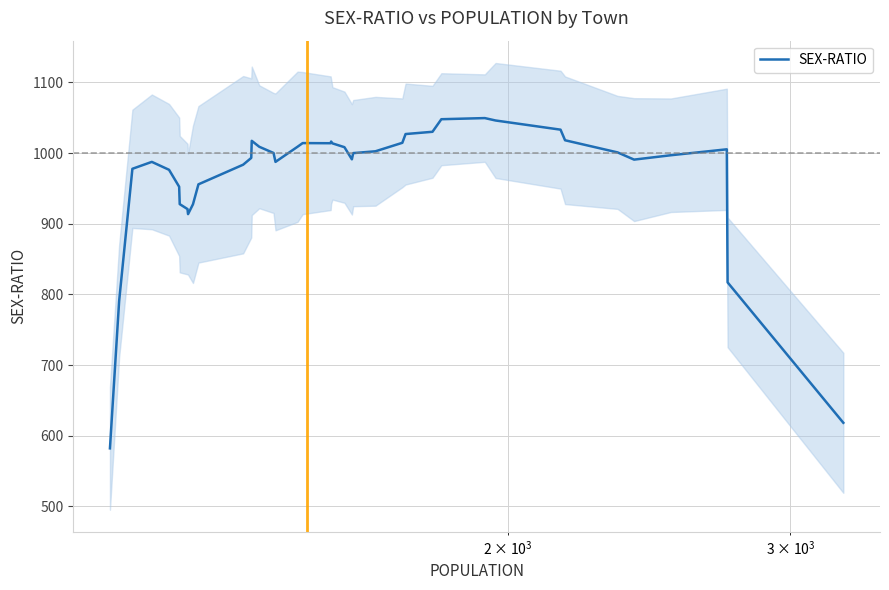

What is the lowest value of the SEX-RATIO series?

582.0